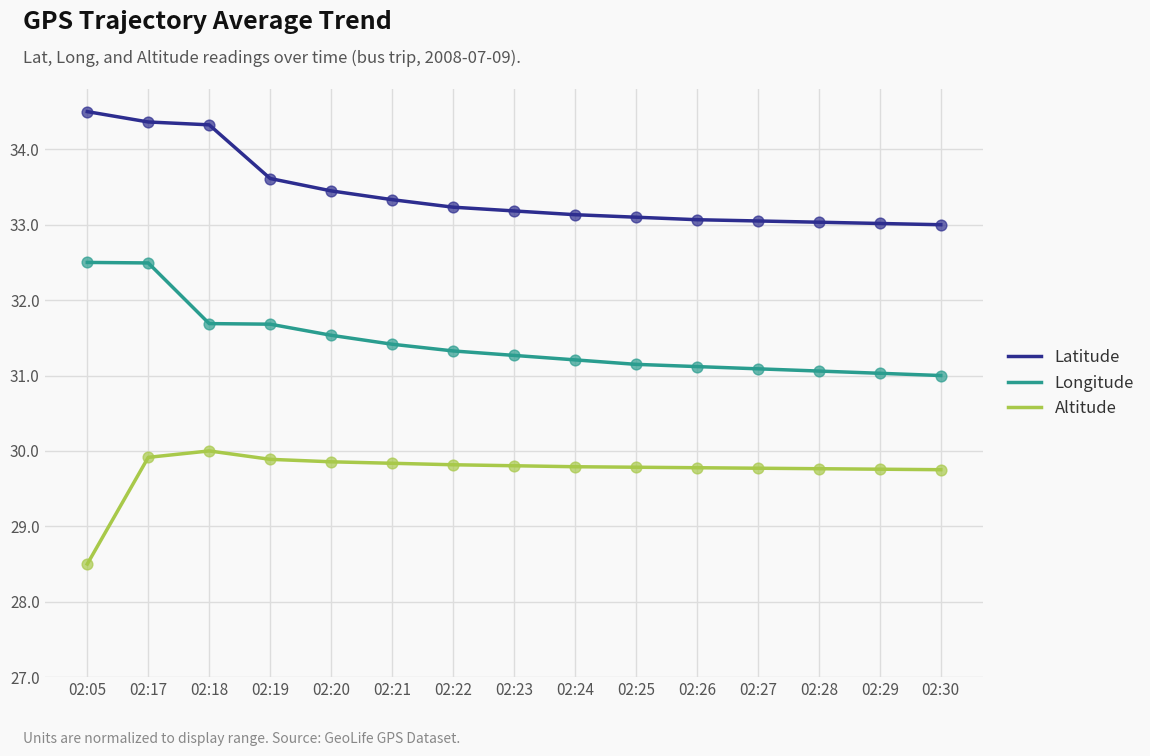

At which category is the sum across all series the highest?

02:17